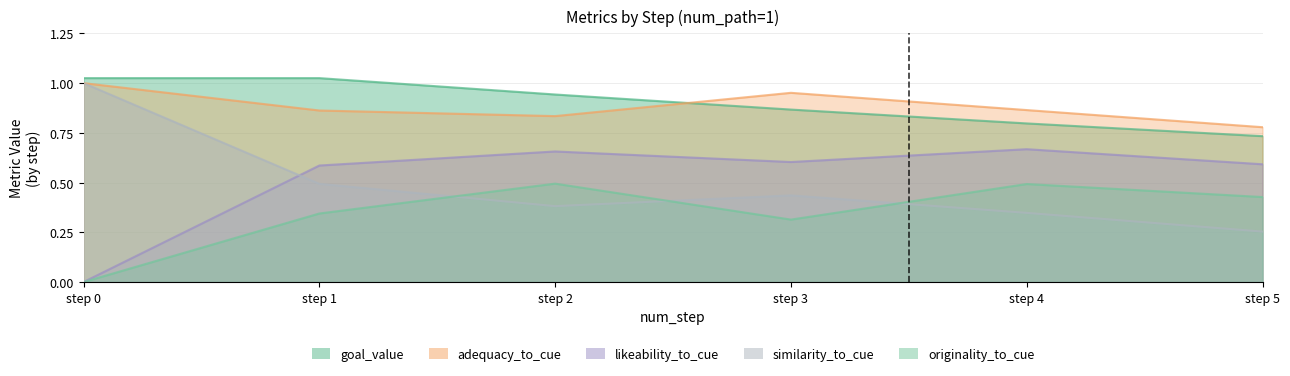

Which series has the largest total across all categories?

goal_value